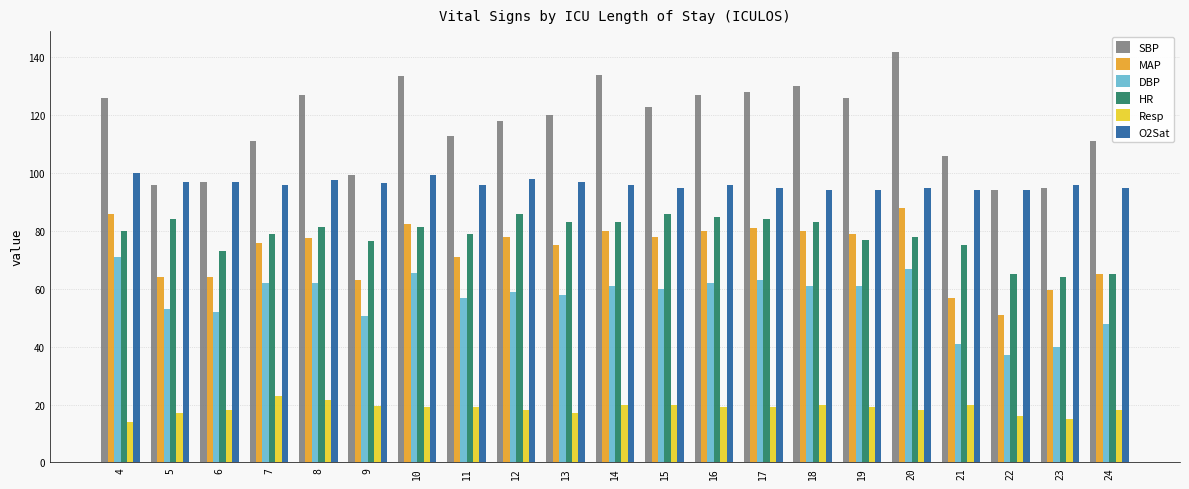

The value of HR at 17 is 84.0. True or false?

True